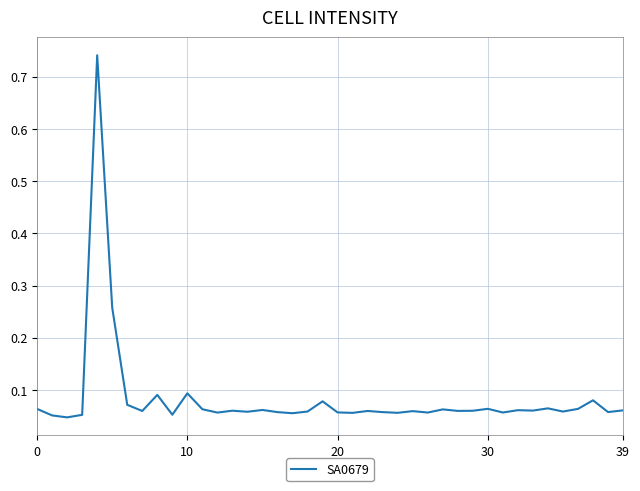

How many points are higher than both their immediate neighbors (excluding endpoints)?

13